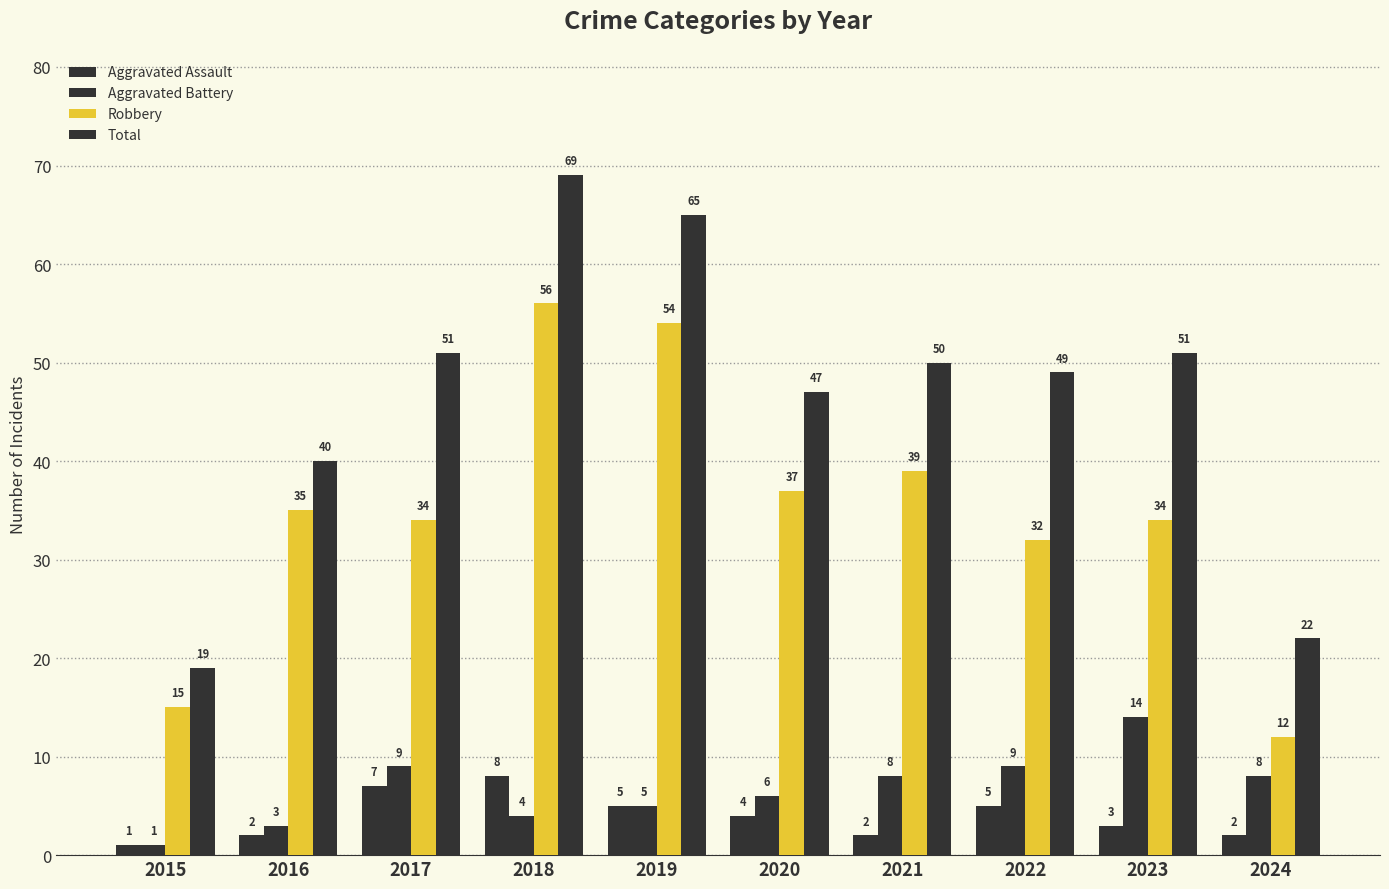

How many bars are there in each group?

4